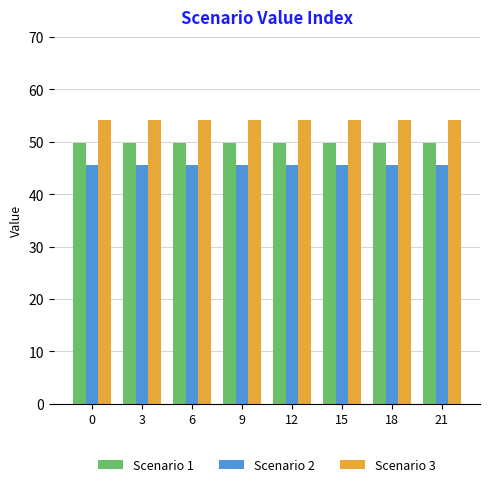

What is the maximum value shown in the chart?

54.1